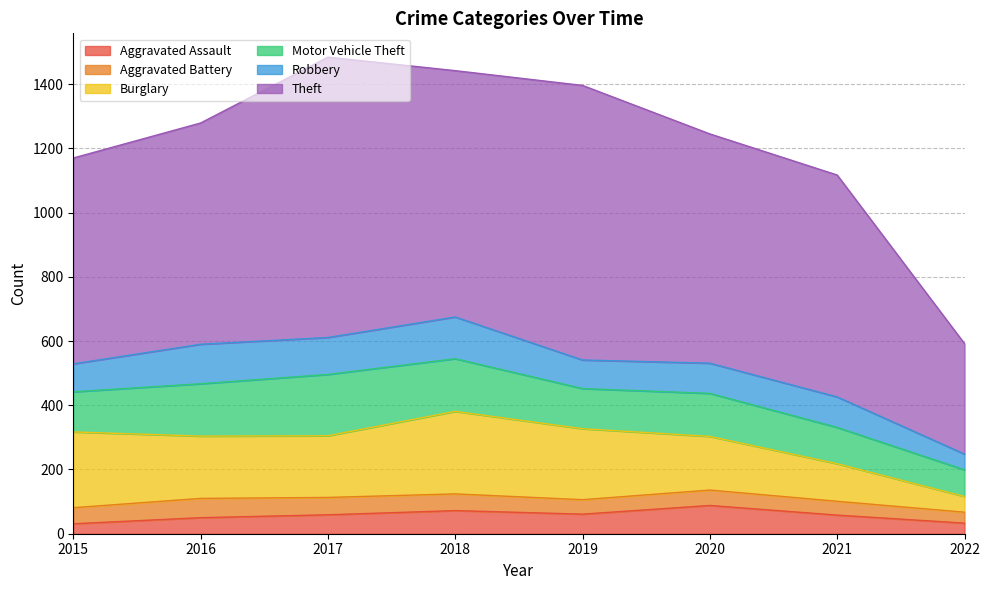

At which label does Theft reach its minimum?

2022